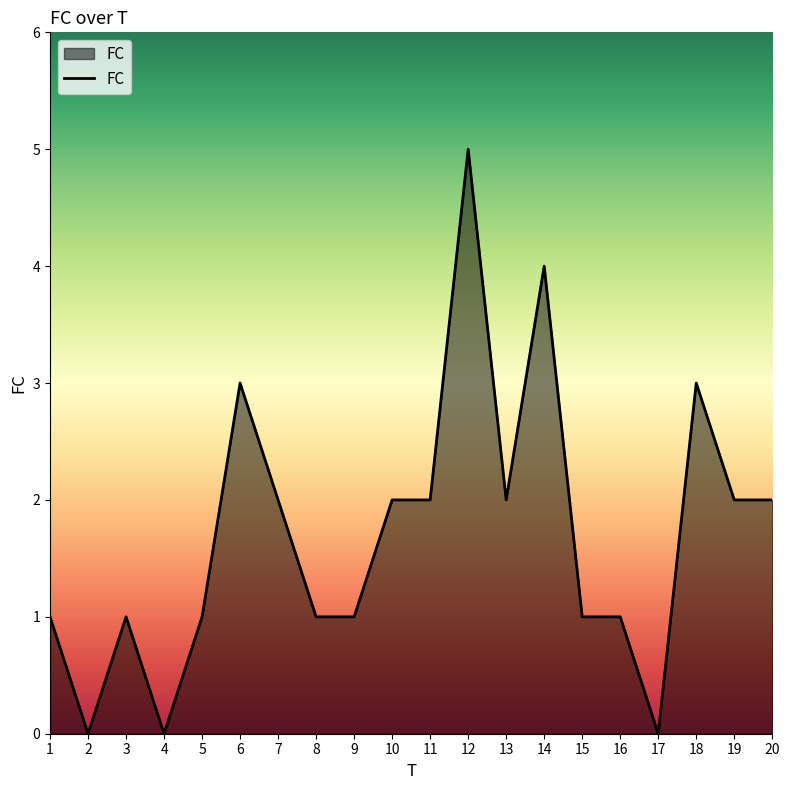

The chart shows a value of 2 at 11. True or false?

True